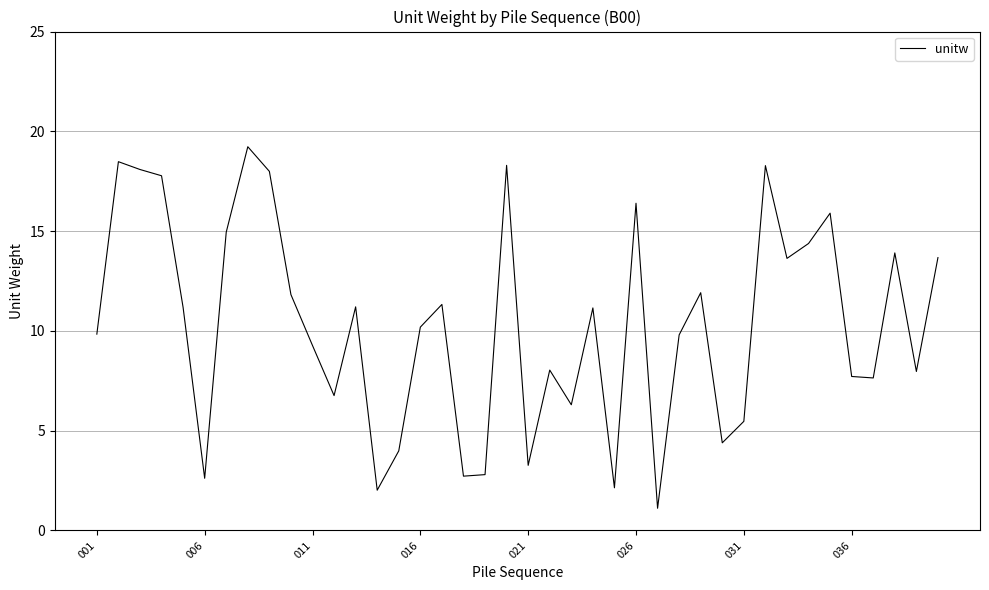

What is the minimum value shown in the chart?

1.1